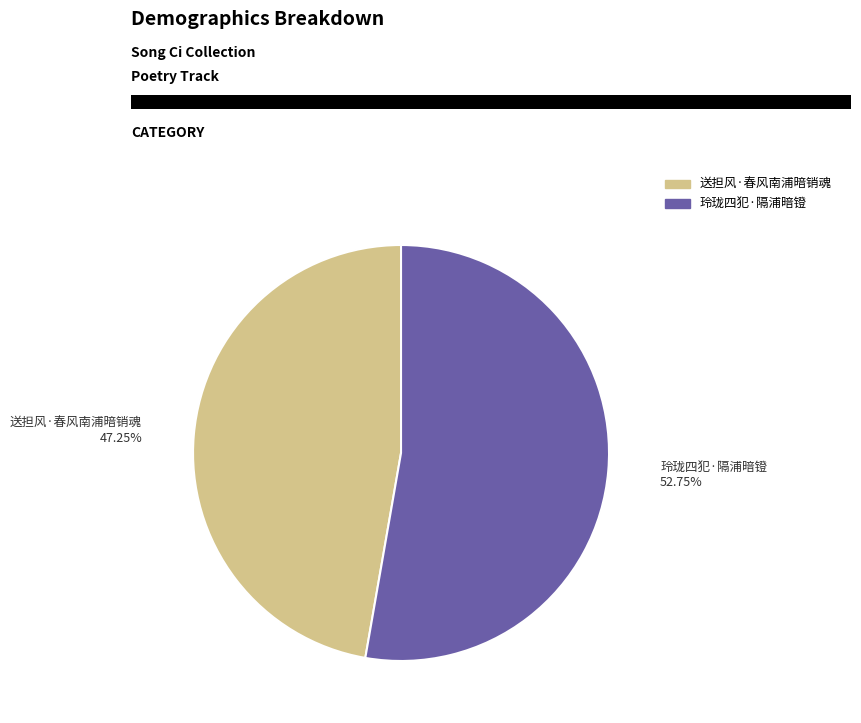

What is the smallest slice in the pie chart?

送担风·春风南浦暗销魂